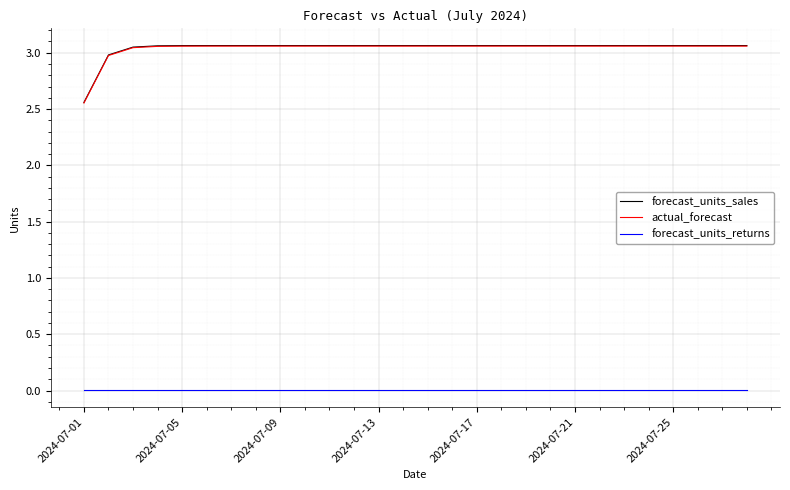

True or false: forecast_units_sales and forecast_units_returns intersect in this chart.

False